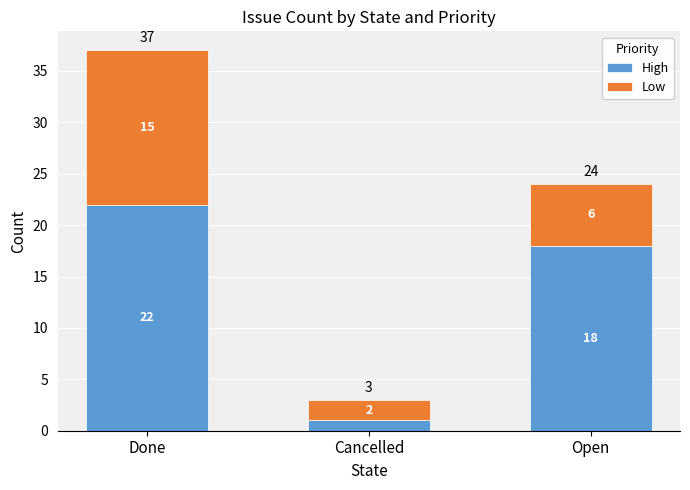

What is the maximum value for High?

22